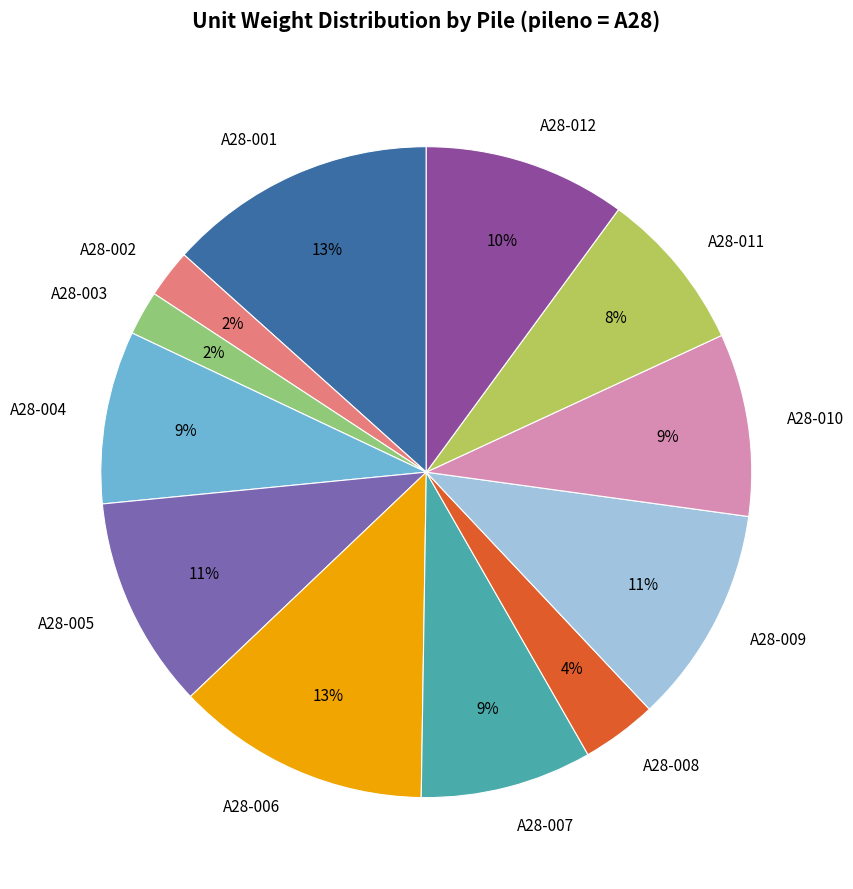

How many slices are in this pie chart?

12